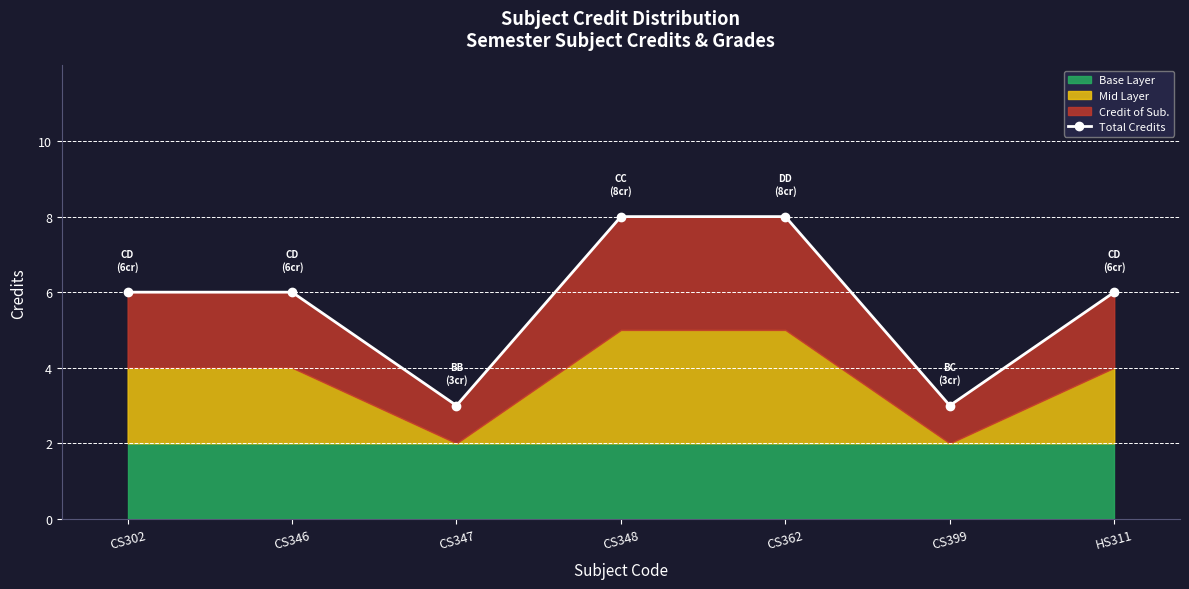

What is the change in value from CS347 to CS362?

+5